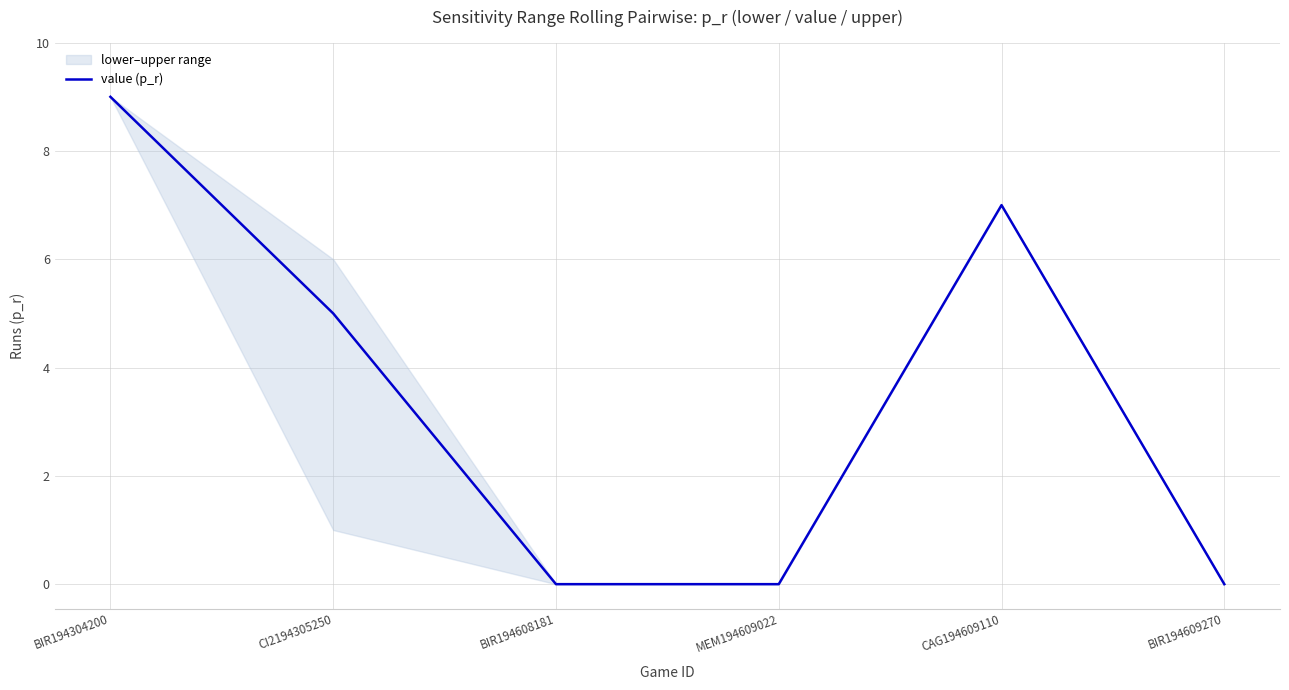

How many values are between 0 and 7?

5